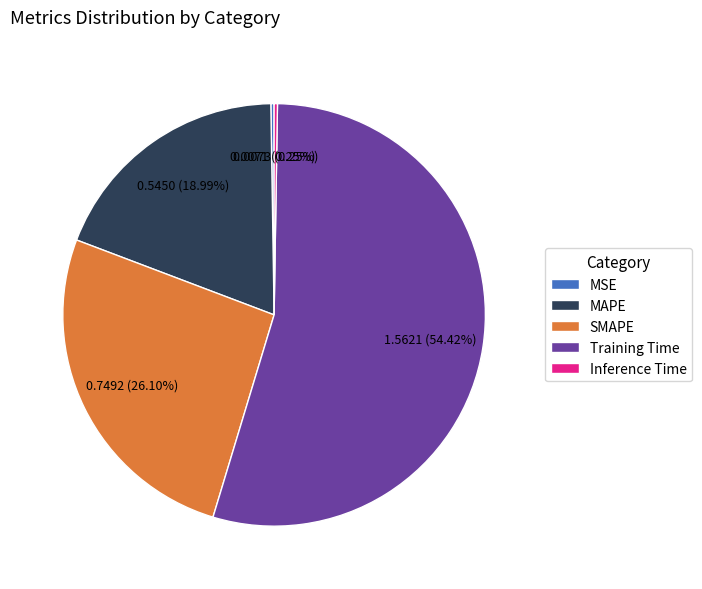

Approximately how many times larger is the value at MAPE compared to Training Time?

0.3